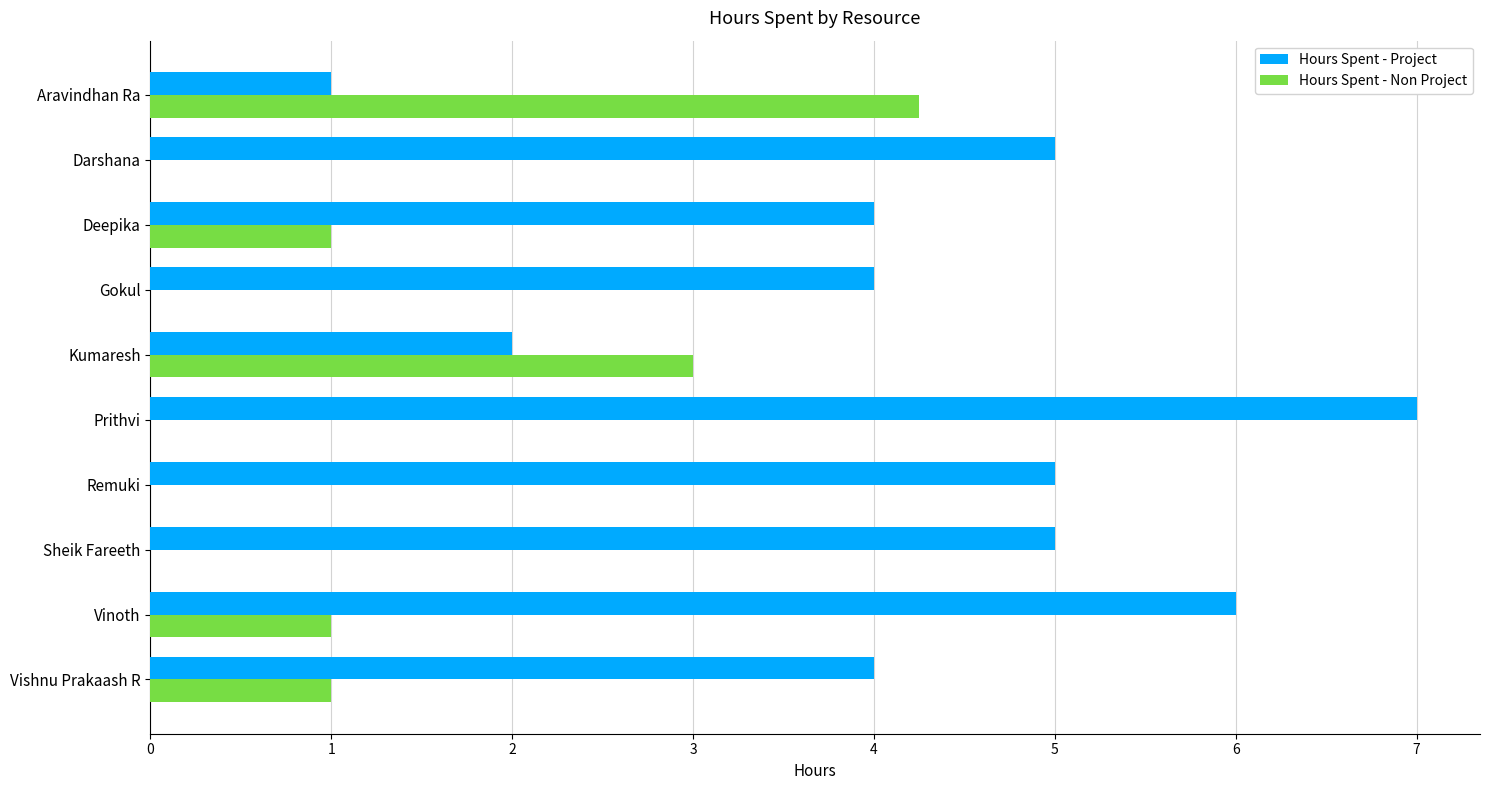

Which series has the largest total across all categories?

Hours Spent - Project